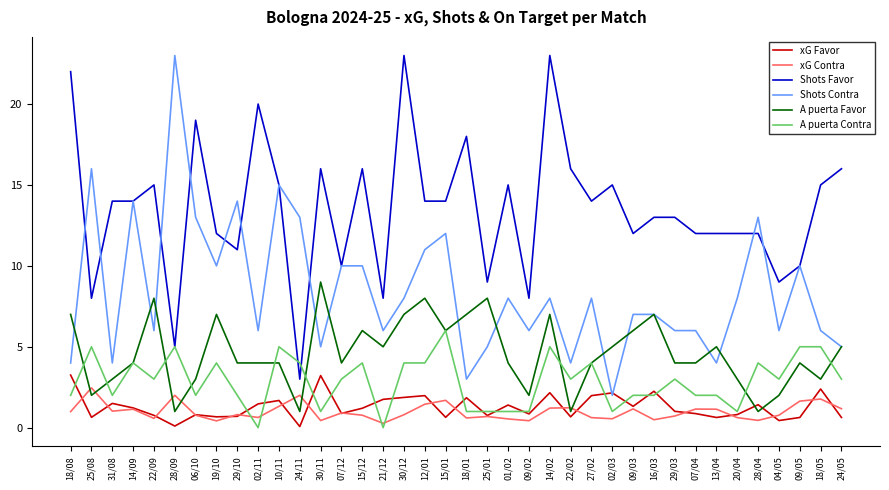

What is the difference between the maximum and minimum values in the Shots Favor series?

20.0